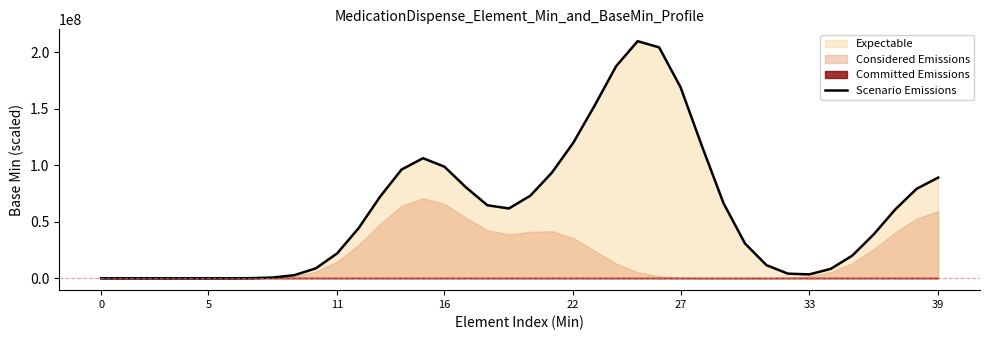

What is the highest value of the Scenario Emissions series?

209858884.0